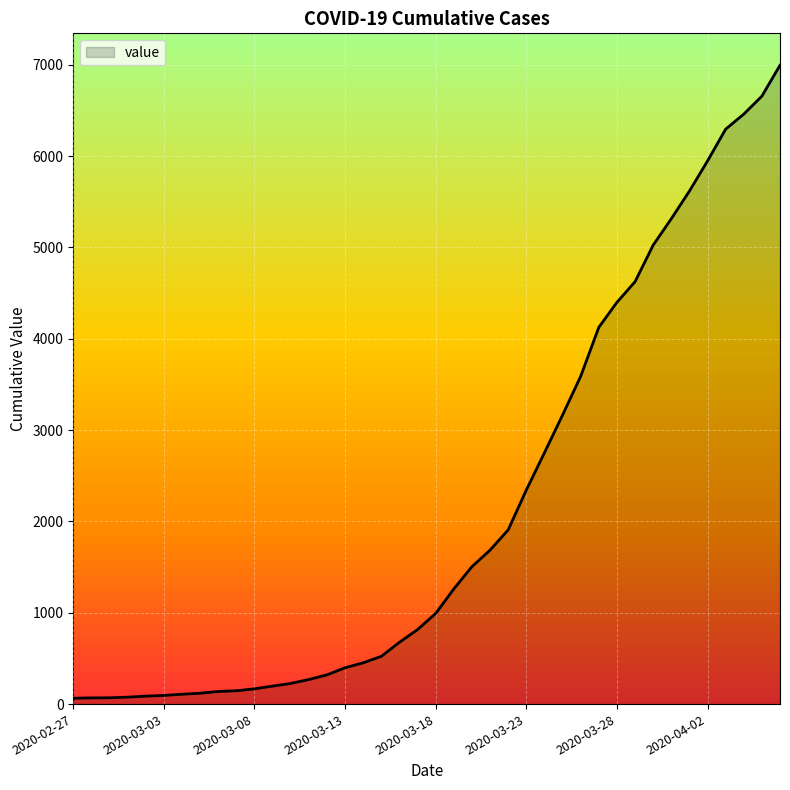

What is the maximum value shown in the chart?

6995